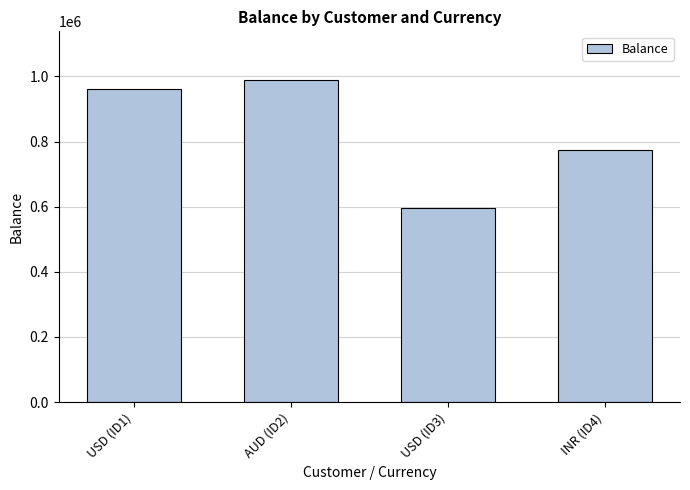

Count the number of categories in the chart.

4